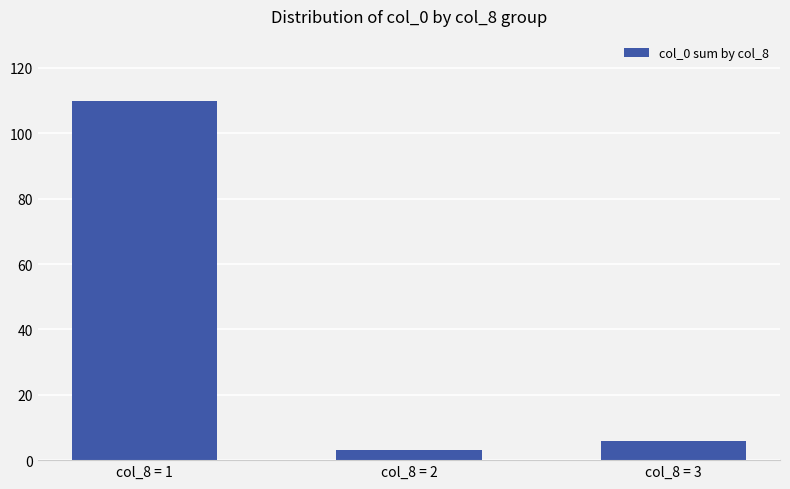

Reading right to left, transcribe all the data shown in this chart.

6	3	110